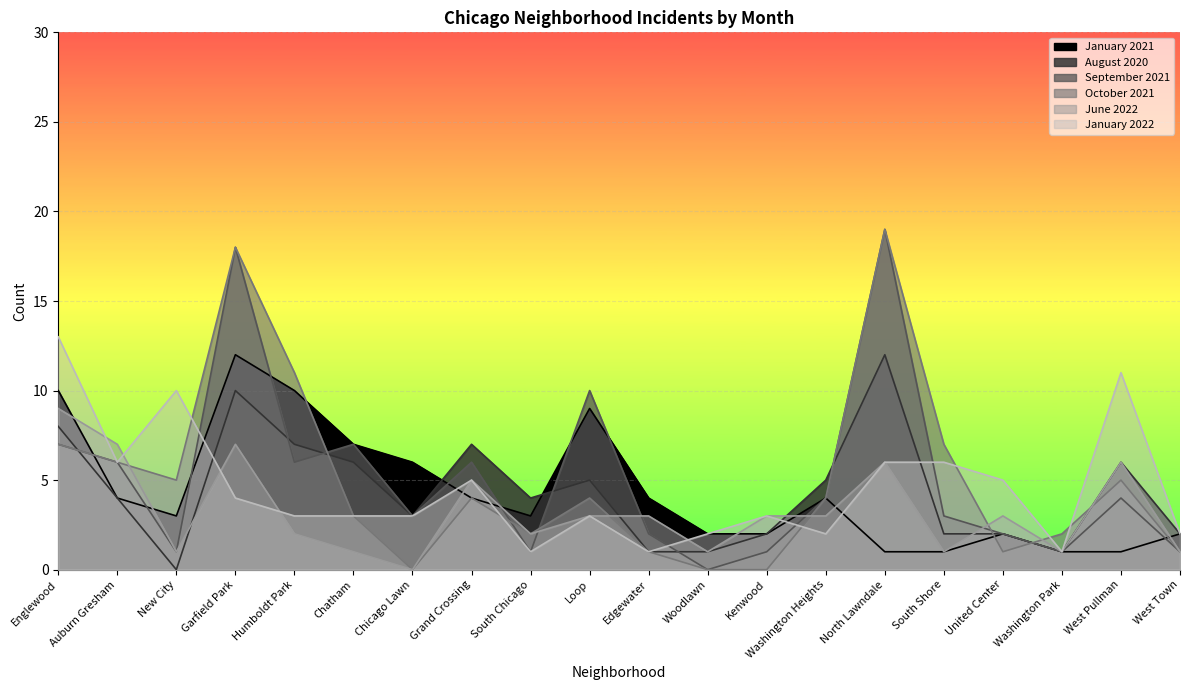

What is the maximum value for August 2020?

12